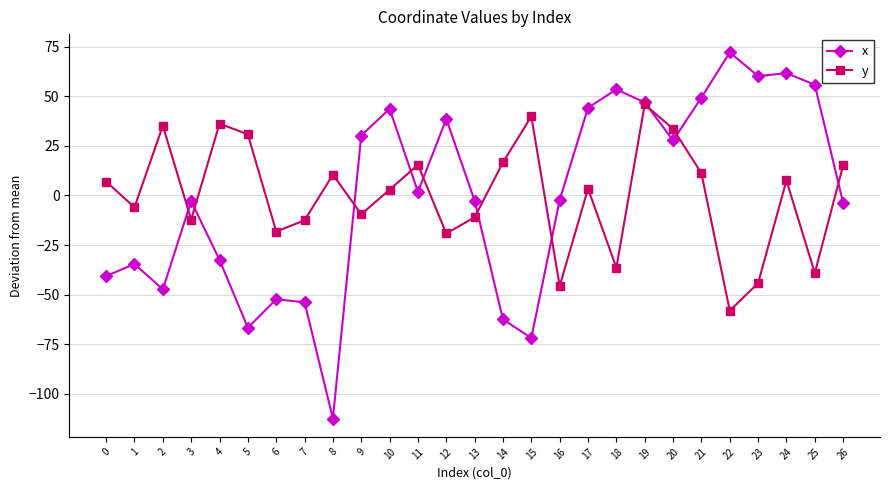

What is the difference between the y values at 26 and 5?

15.6